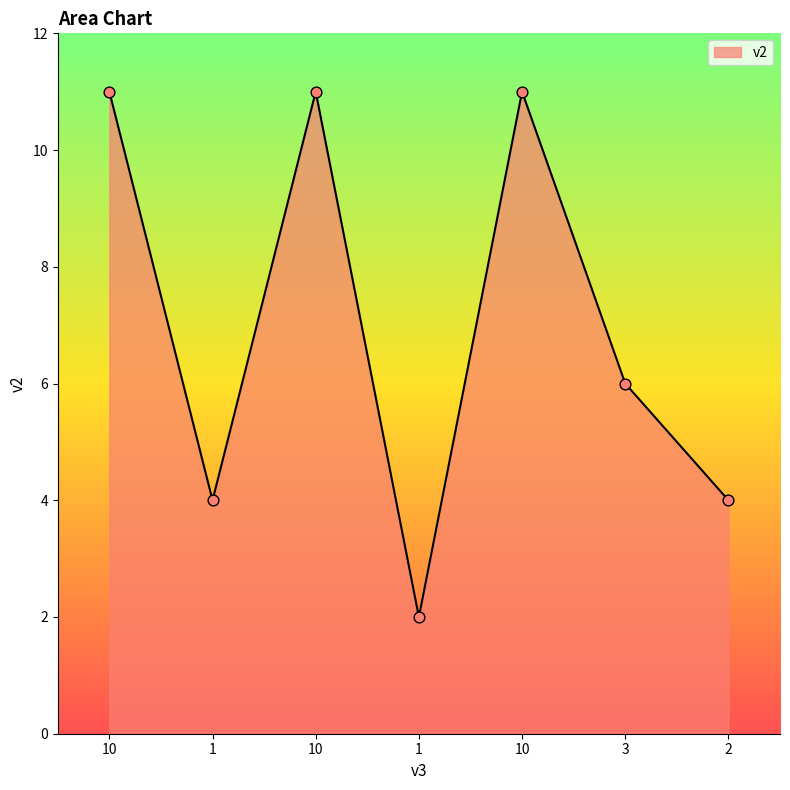

What is the ratio of the value at 10 to the value at 1?

5.5